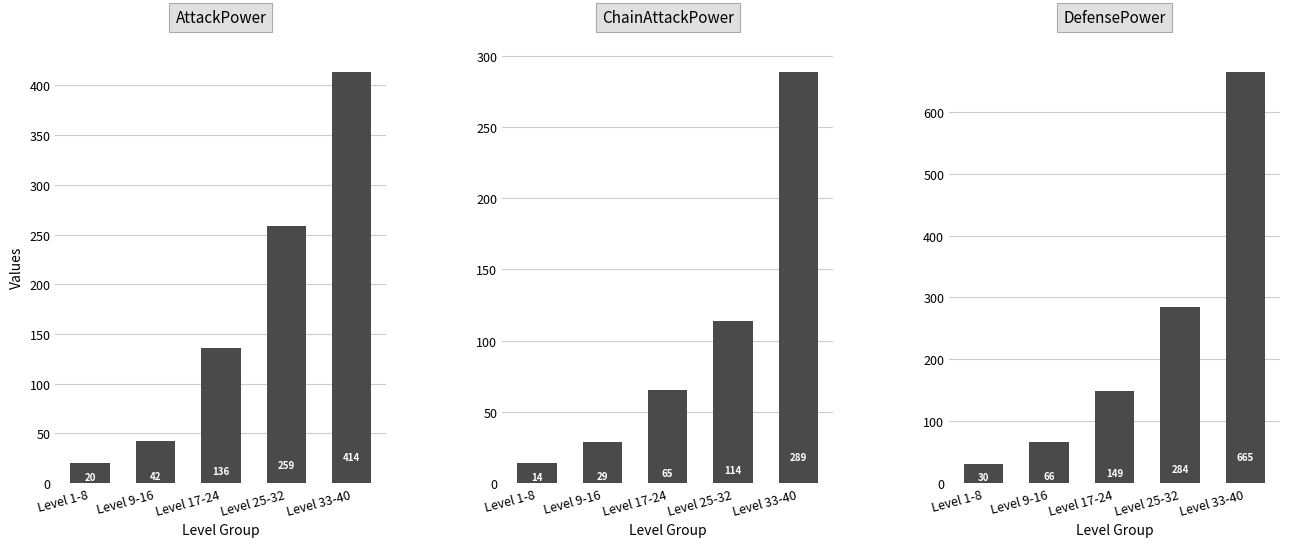

What is the maximum value shown in the chart?

665